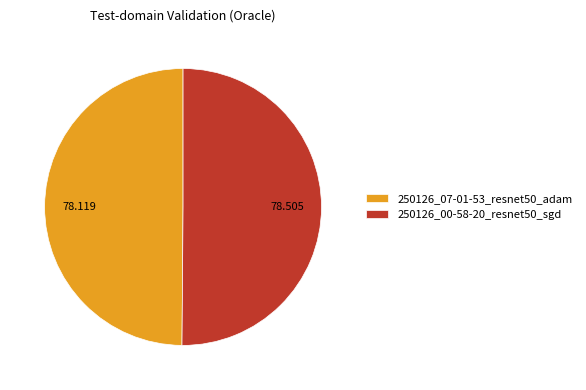

Combined, do 250126_07-01-53_resnet50_adam and 250126_00-58-20_resnet50_sgd account for over 50%?

Yes